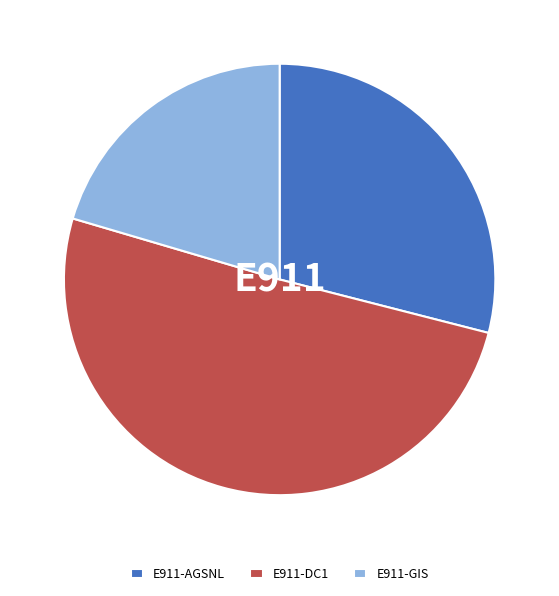

Which slice represents more than half of the pie?

E911-DC1